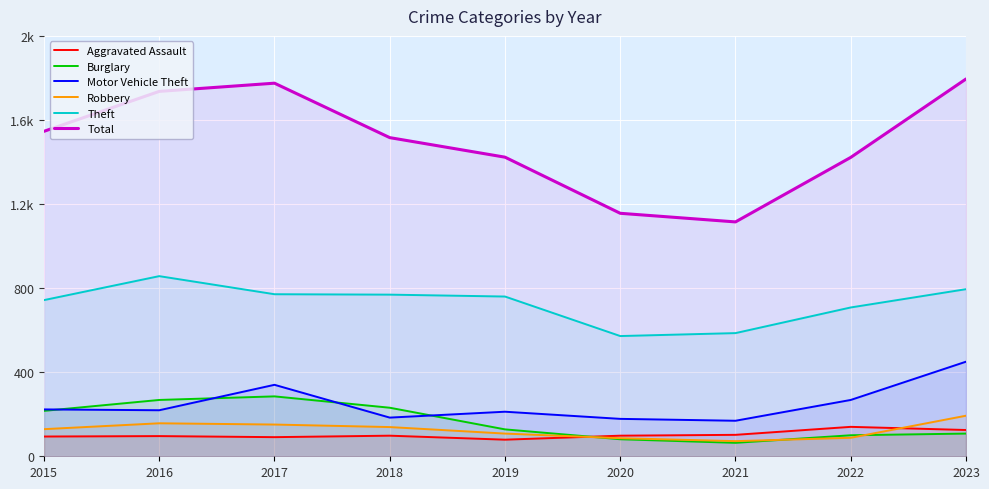

In Robbery, how many points are lower than both neighbors (excluding endpoints)?

1